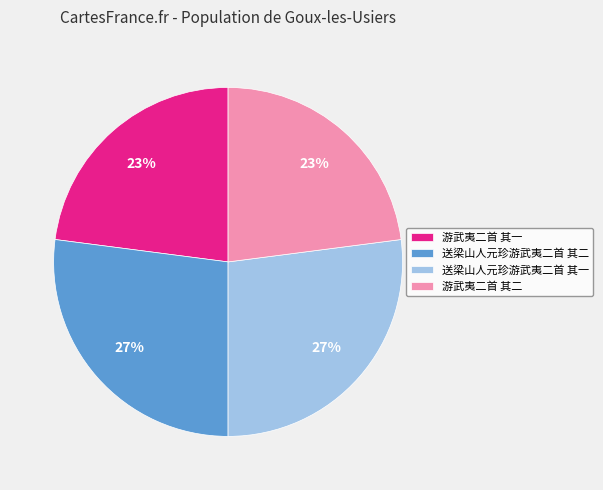

What is the ratio of the value at 送梁山人元珍游武夷二首 其一 to the value at 送梁山人元珍游武夷二首 其二?

1.0